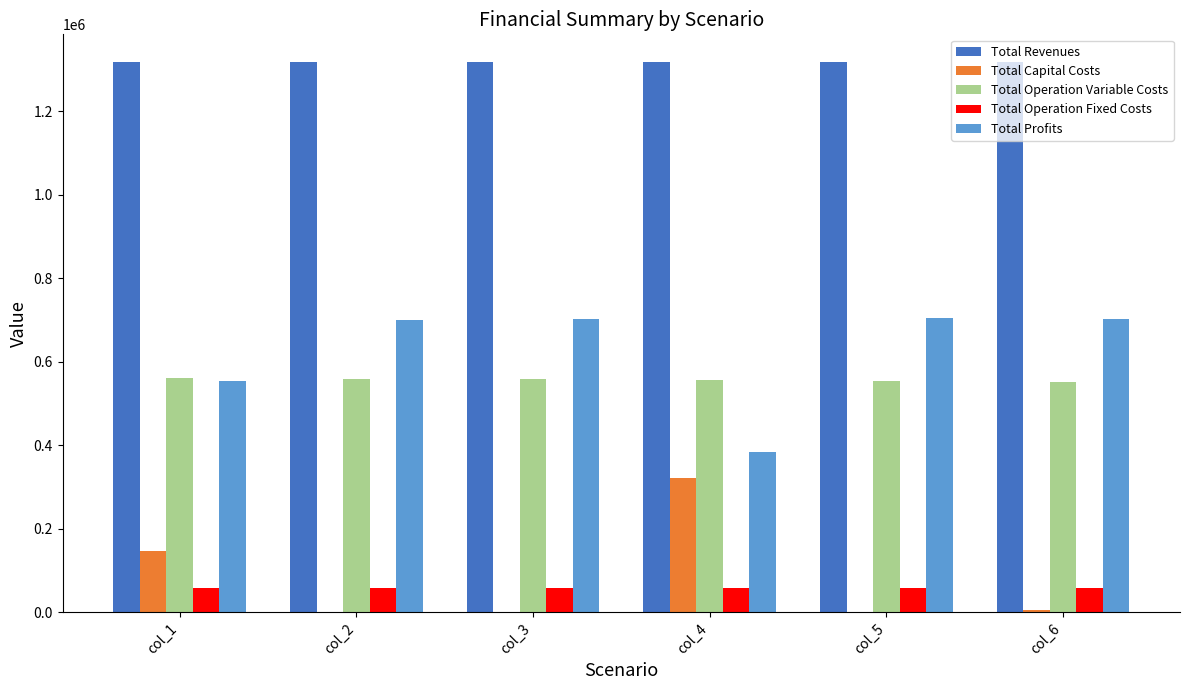

True or false: Total Profits has a value of 702085.2 at col_6.

True